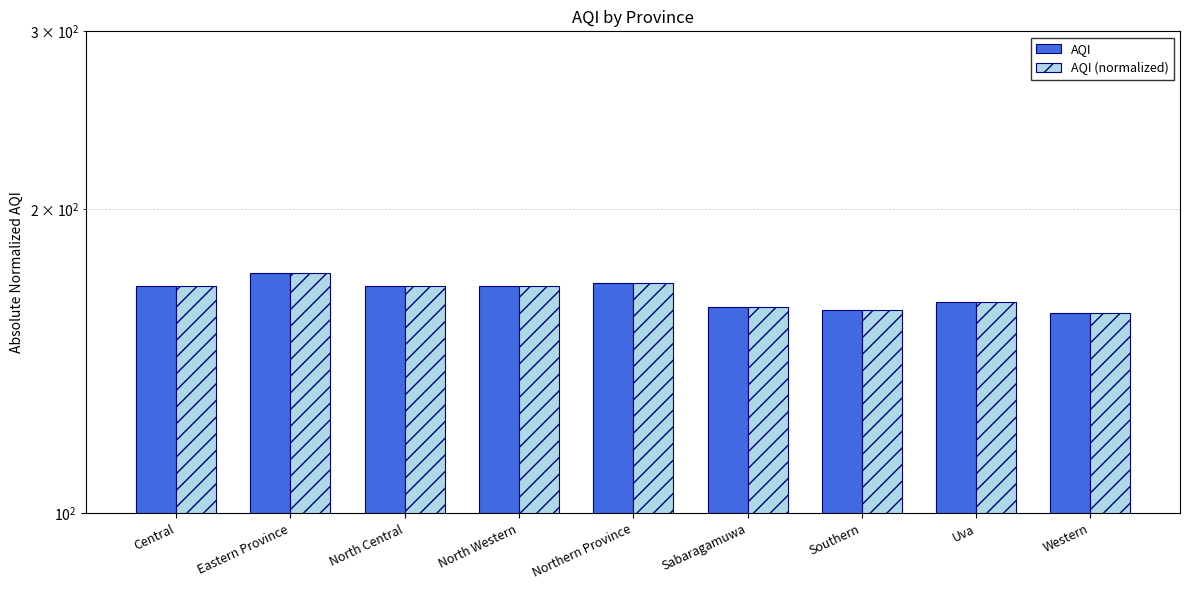

At which category is the sum across all series the highest?

Eastern Province